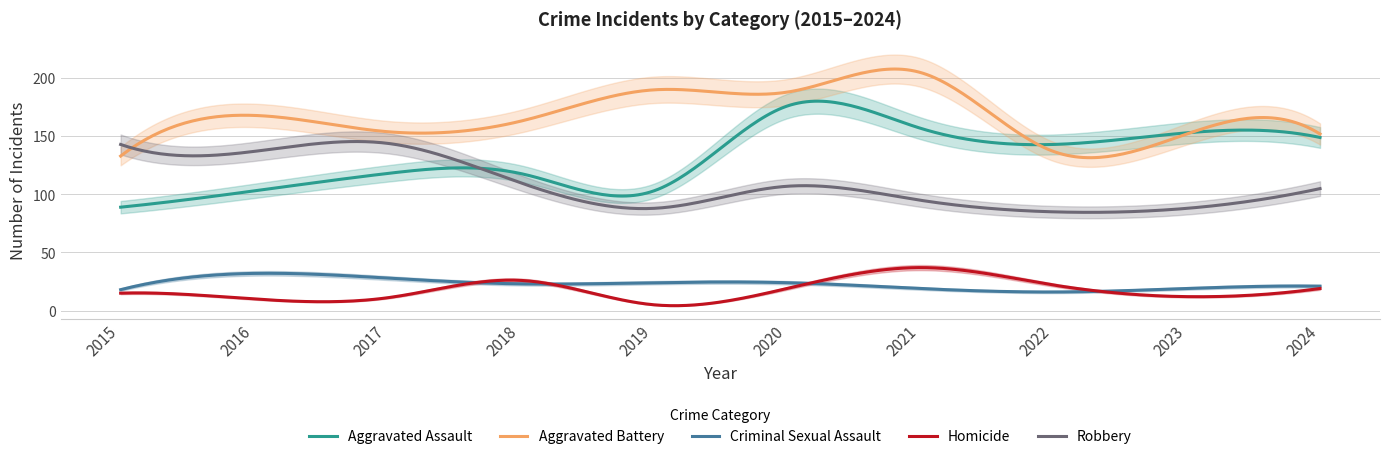

Where does the Aggravated Assault series first go above 143?

2020